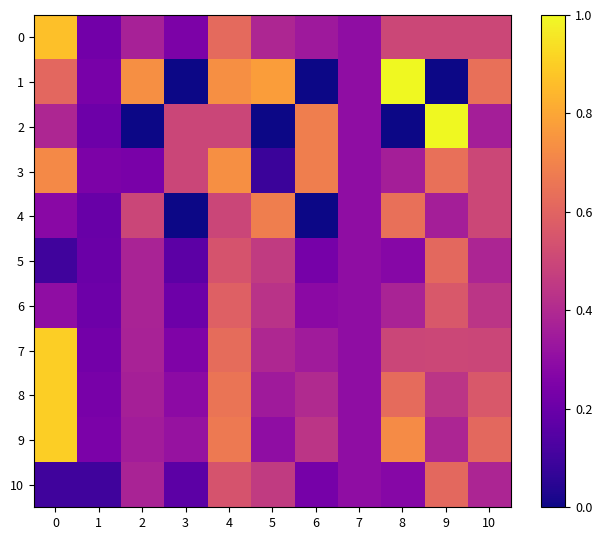

At how many categories does at least one series exceed 0?

11